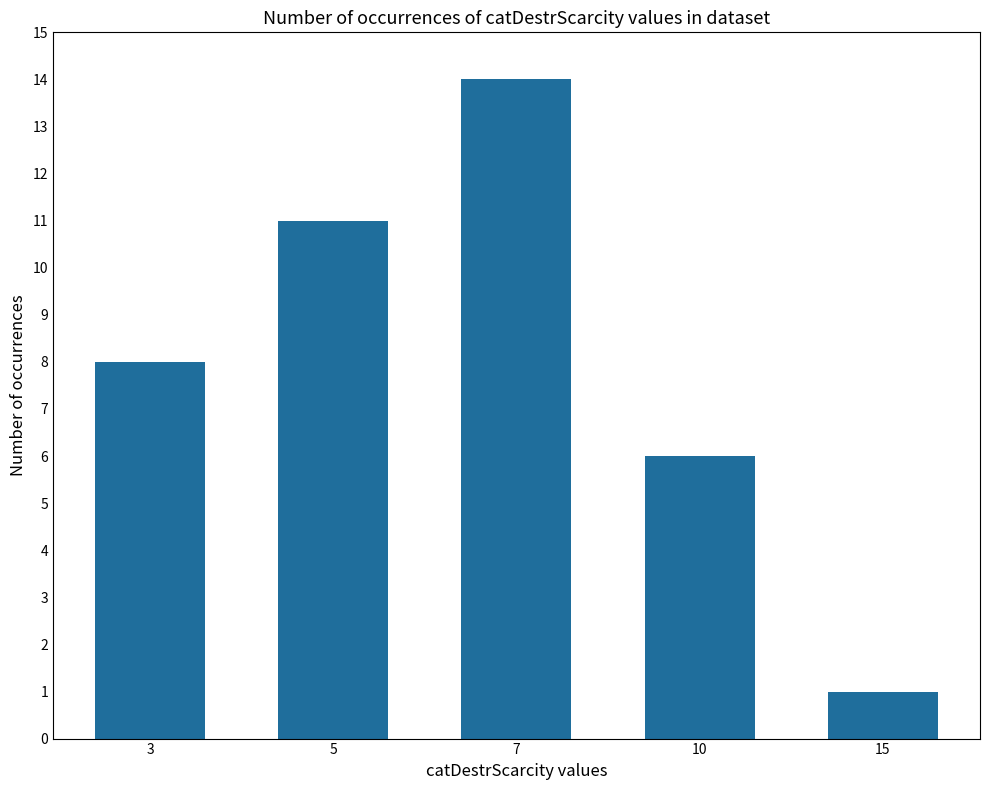

Reading left to right, transcribe all the data shown in this chart.

3=8	5=11	7=14	10=6	15=1